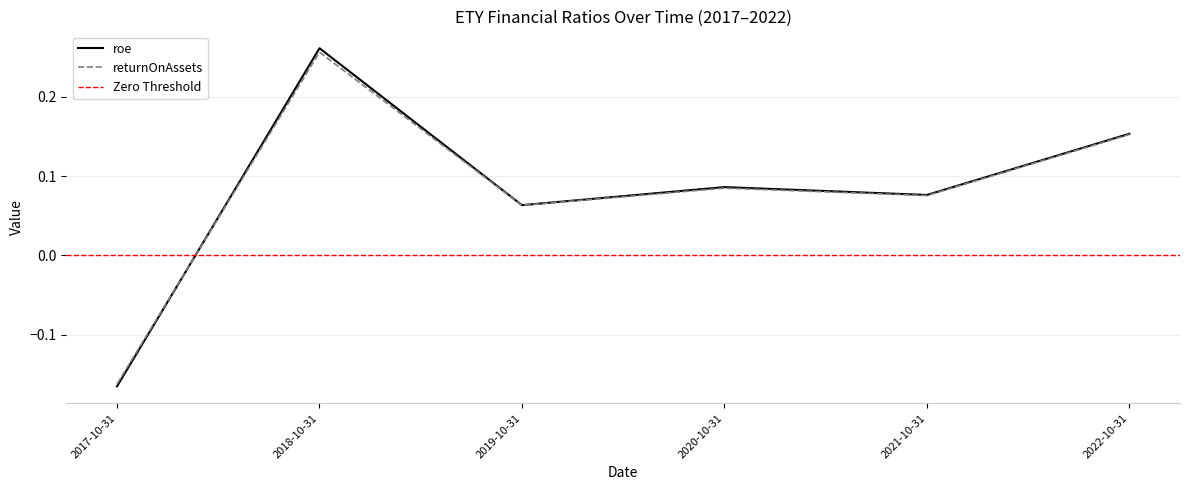

The value of roe at 2021-10-31 is 0.1. True or false?

True